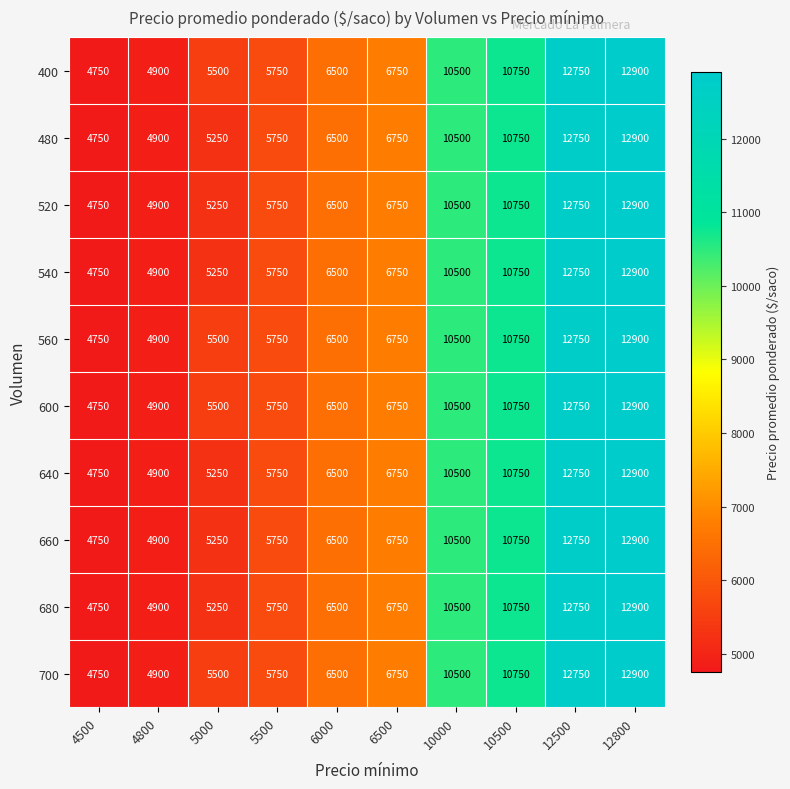

Which category has the highest value across all series?

12800